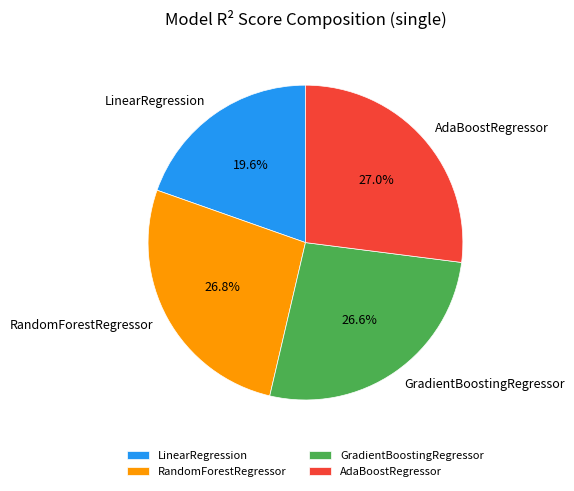

To the nearest percent, what portion does AdaBoostRegressor represent?

27%